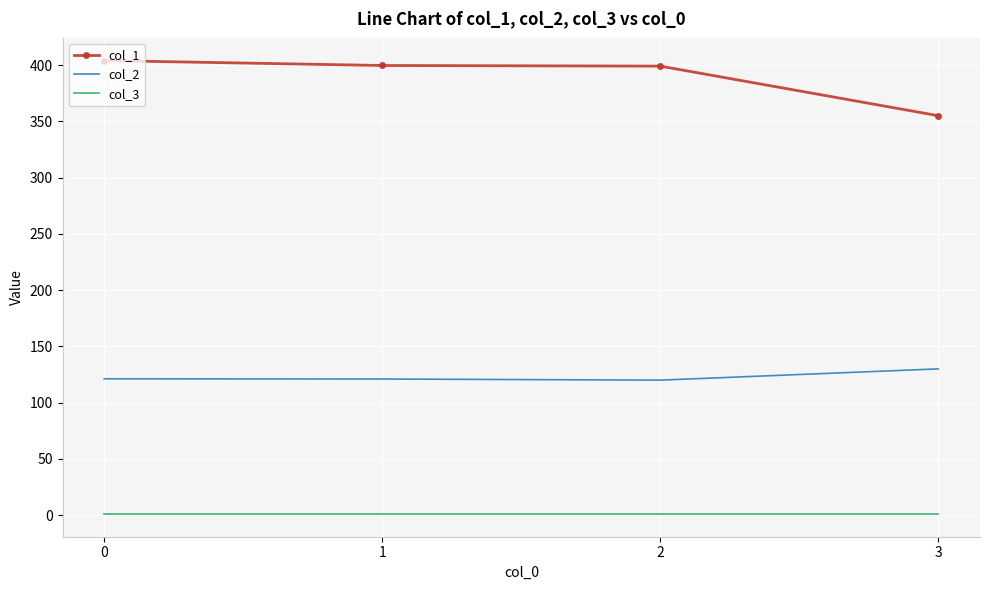

Which category has the lowest value in the col_1 series?

3